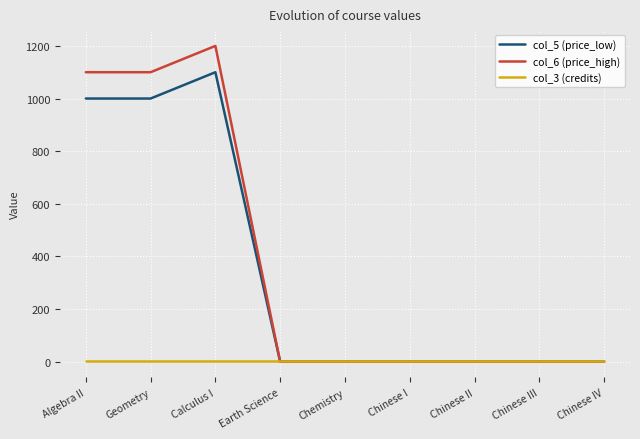

At how many categories does at least one series exceed 130?

3